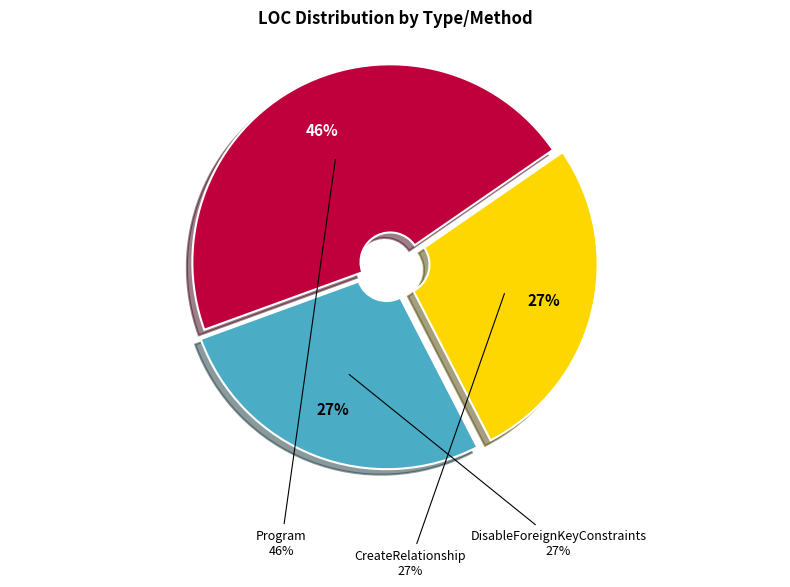

To the nearest percent, what percentage of the pie is DataRelationExample (DisableForeignKeyConstraints)?

27%